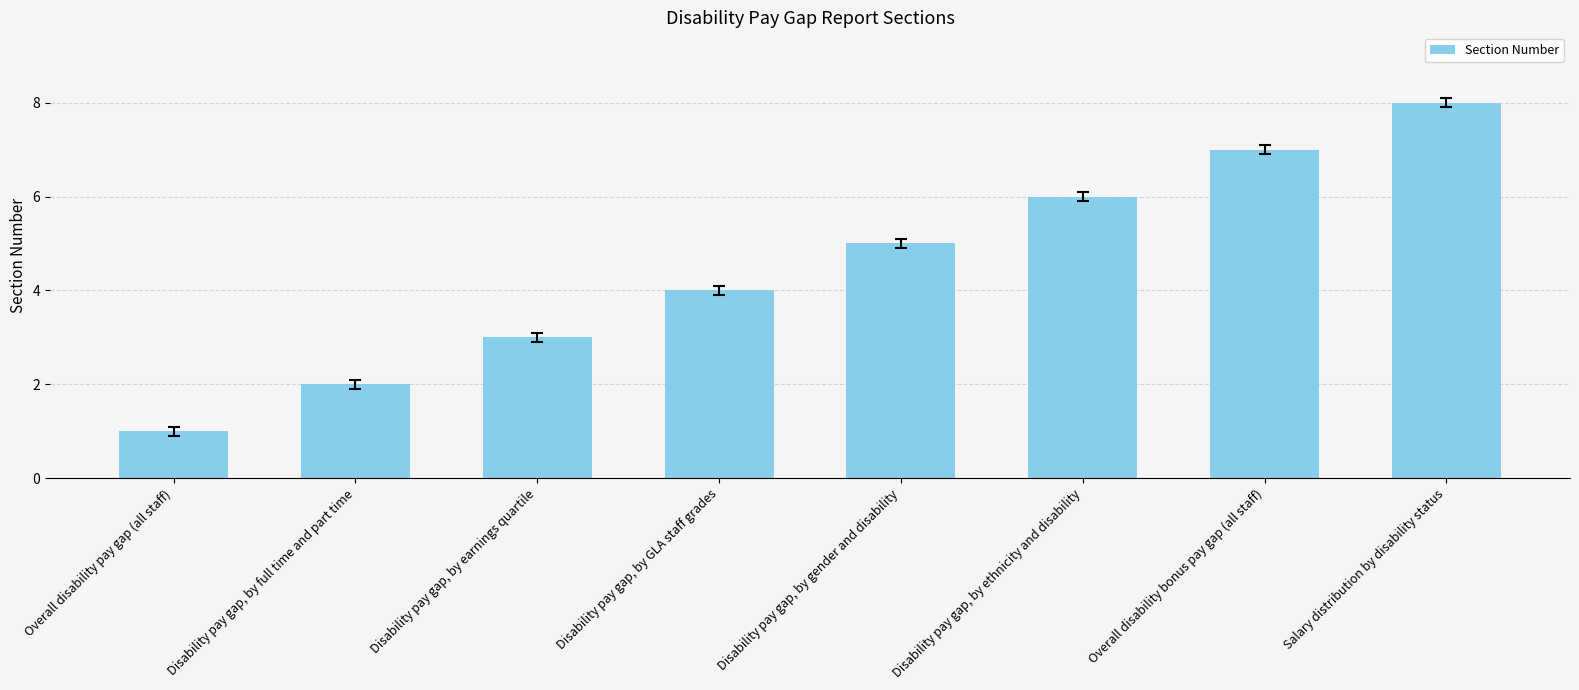

List the labels in order of value, smallest first.

Overall disability pay gap (all staff), Disability pay gap, by full time and part time, Disability pay gap, by earnings quartile, Disability pay gap, by GLA staff grades, Disability pay gap, by gender and disability, Disability pay gap, by ethnicity and disability, Overall disability bonus pay gap (all staff), Salary distribution by disability status